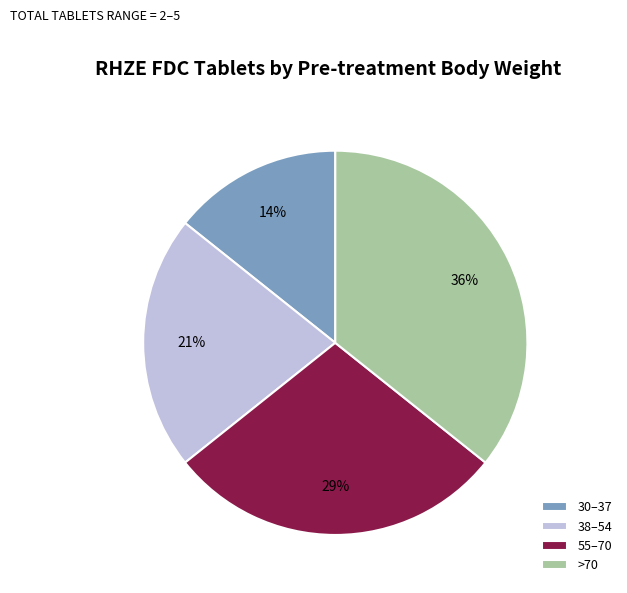

Rank the categories by value from lowest to highest.

30–37, 38–54, 55–70, >70